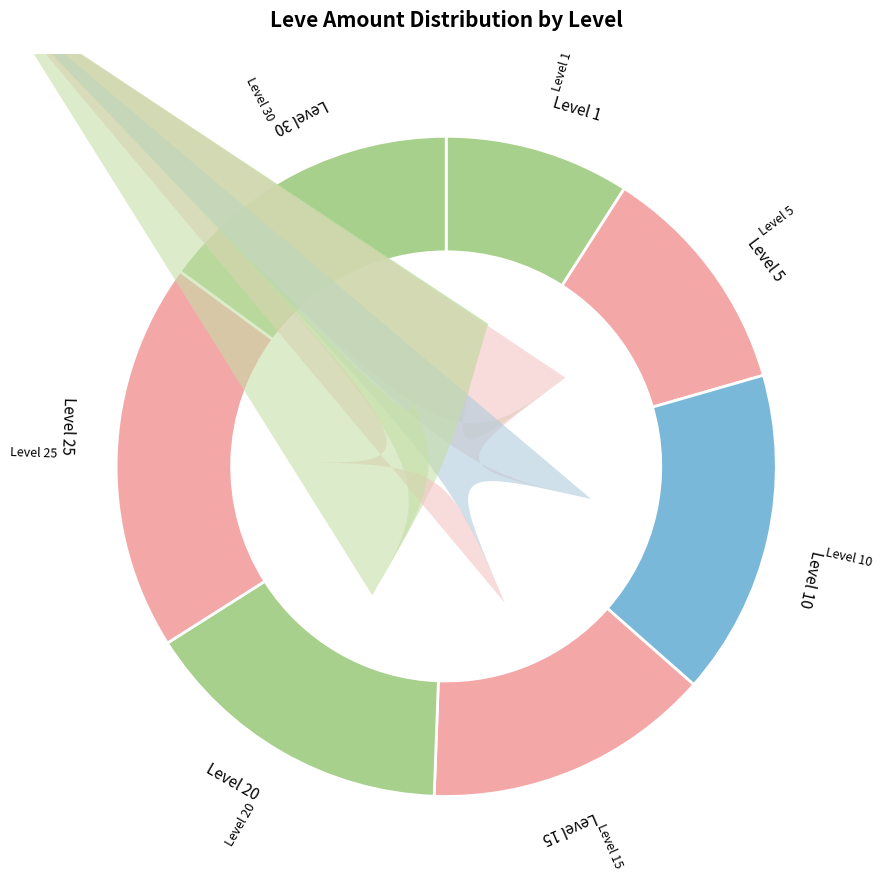

Is there a majority slice in this chart?

No